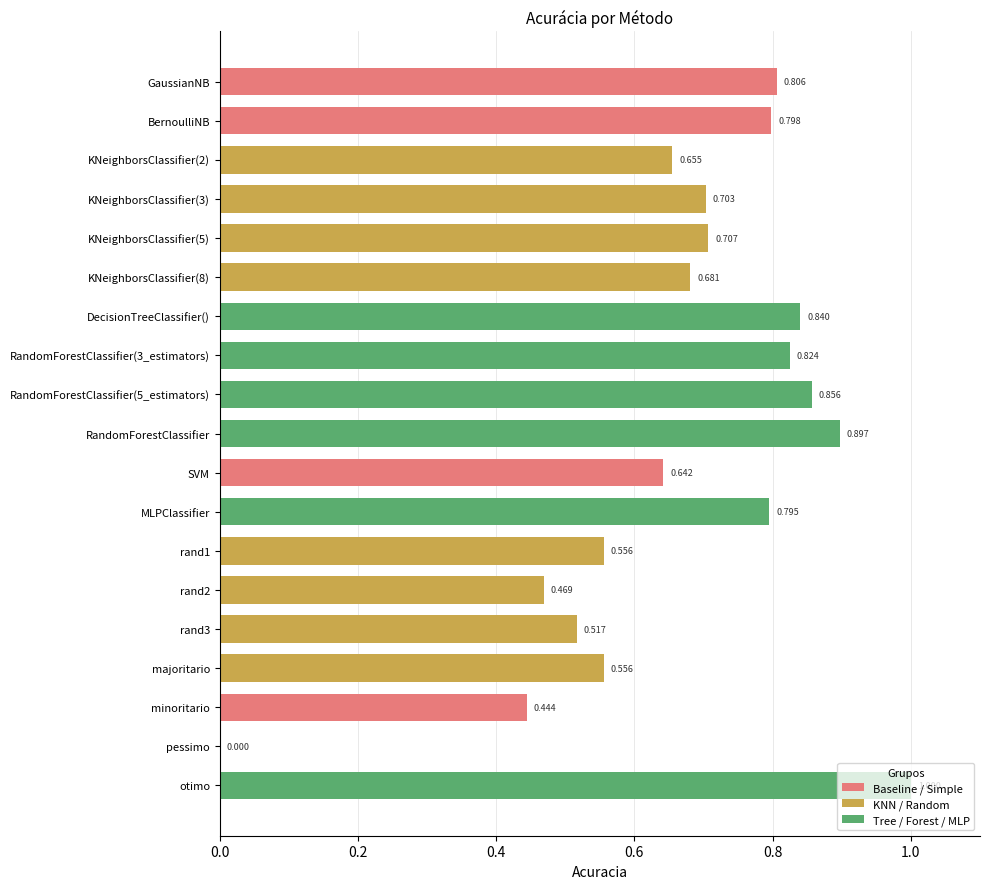

Where is the data nearest to the value 0?

pessimo